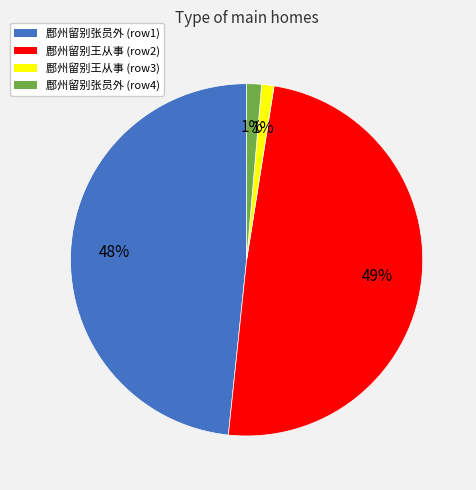

Combined, do 鄜州留别王从事 (row3) and 鄜州留别王从事 (row2) account for over 50%?

Yes